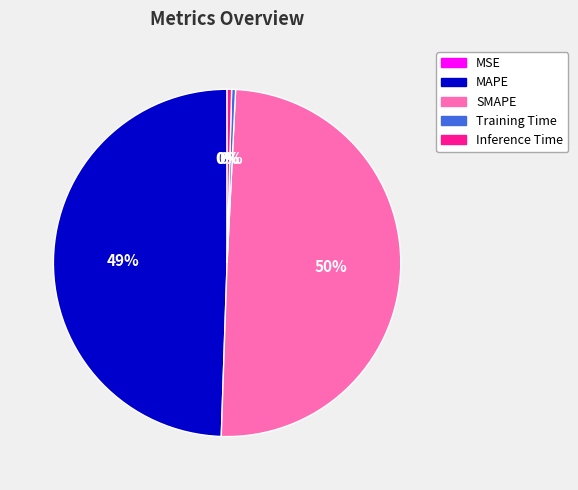

To the nearest percent, what is the average slice percentage?

20%